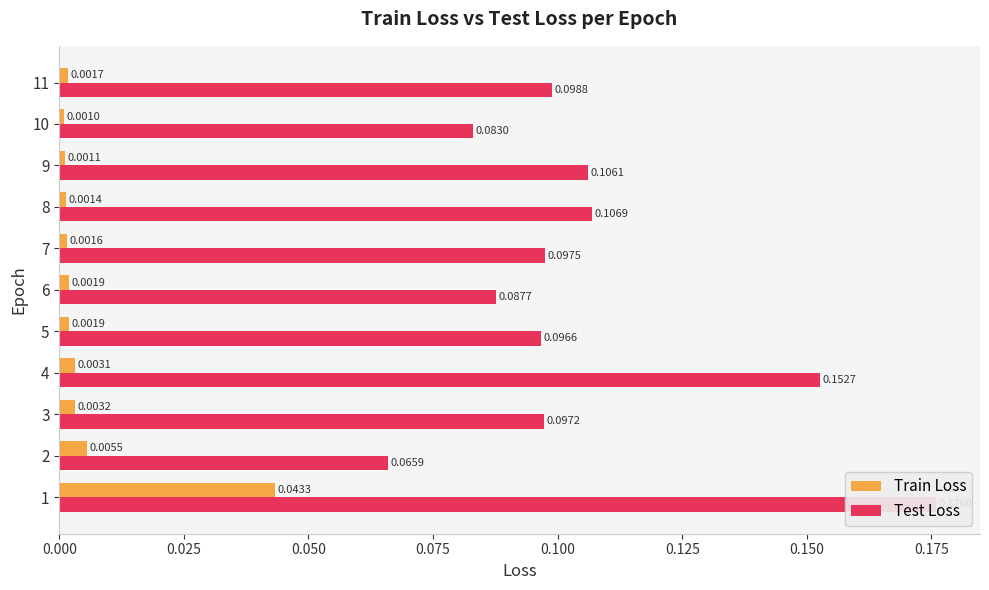

What are all the series names shown in the legend?

Train Loss, Test Loss